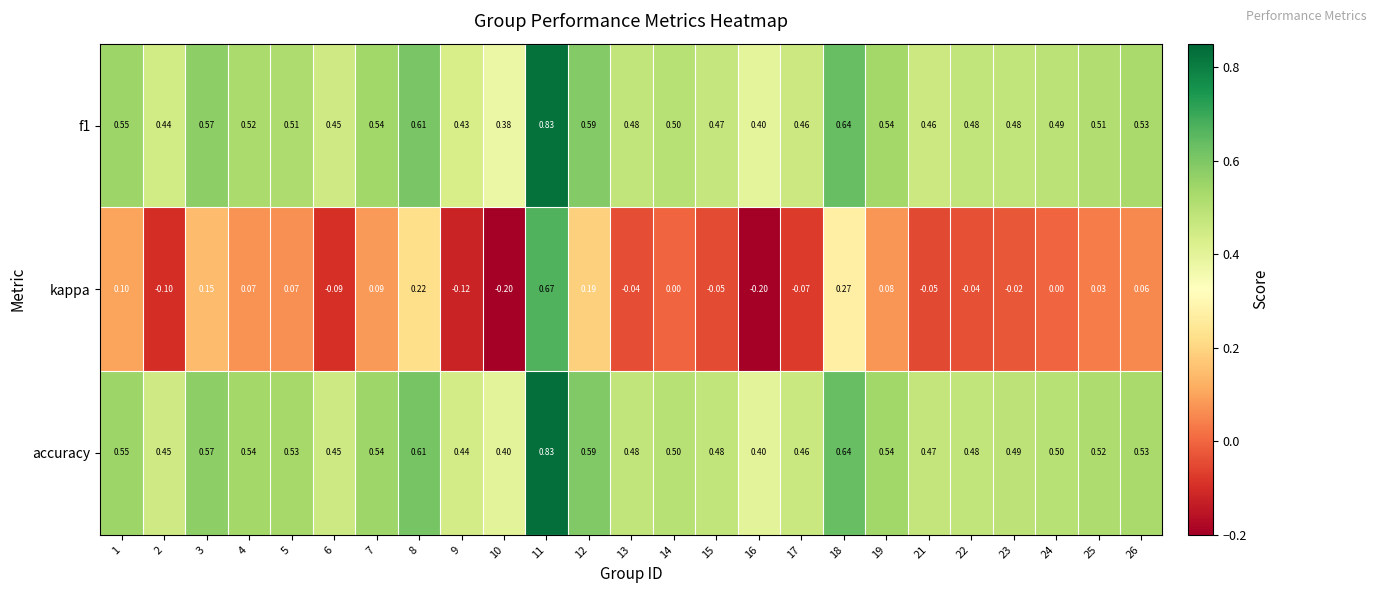

Which series has the largest total across all categories?

accuracy